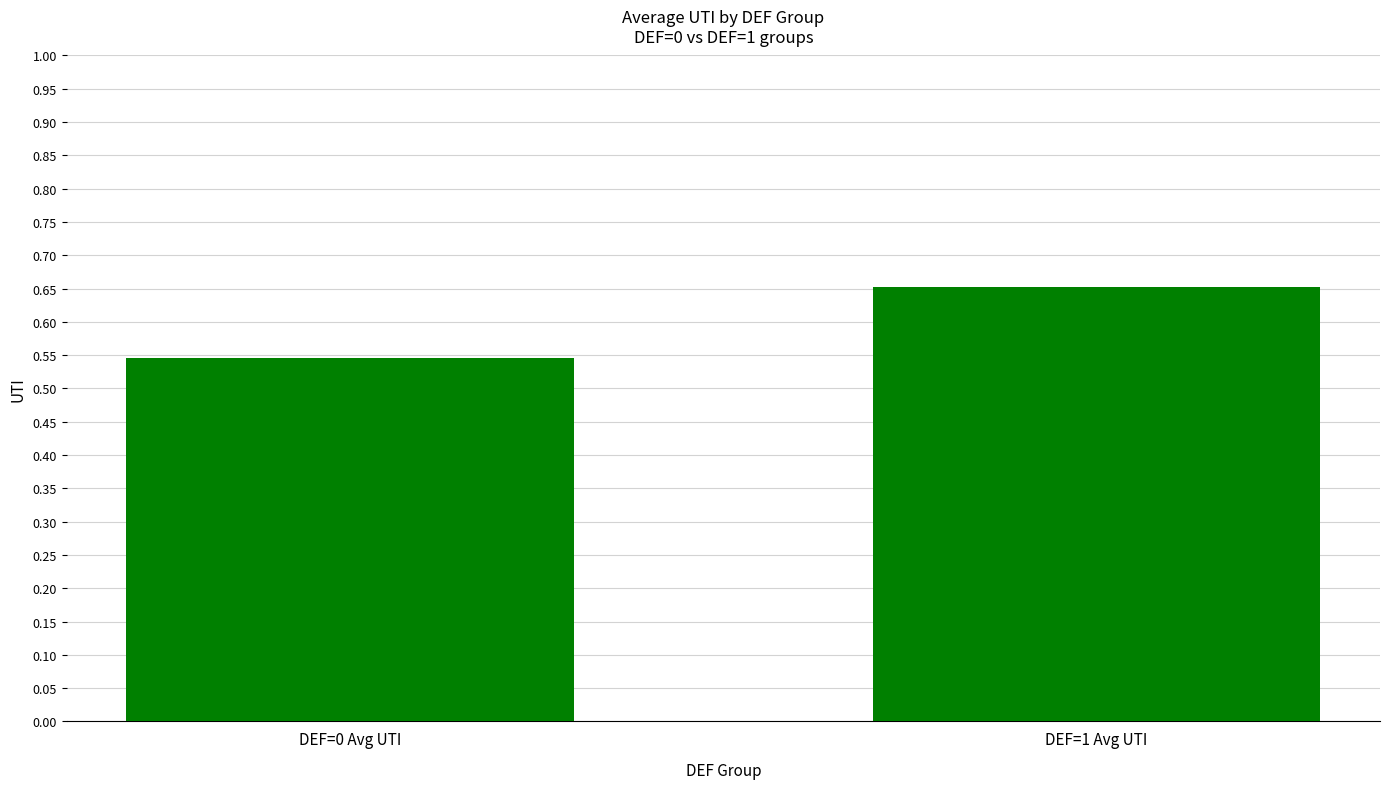

What is the difference between the maximum and minimum values?

0.1